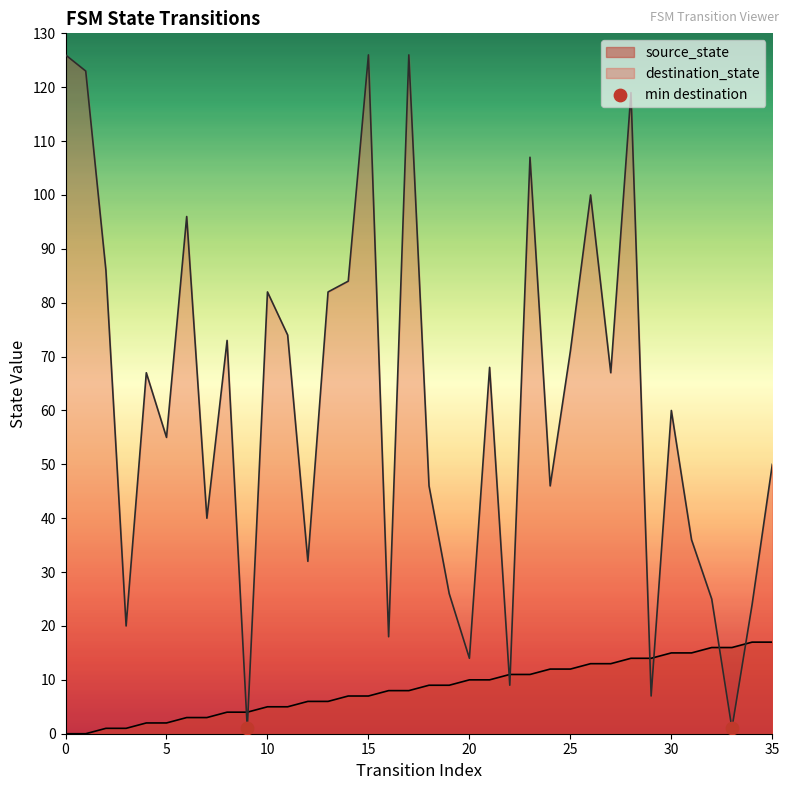

Is the value of source_state at 8 greater than the value of destination_state at 23?

No